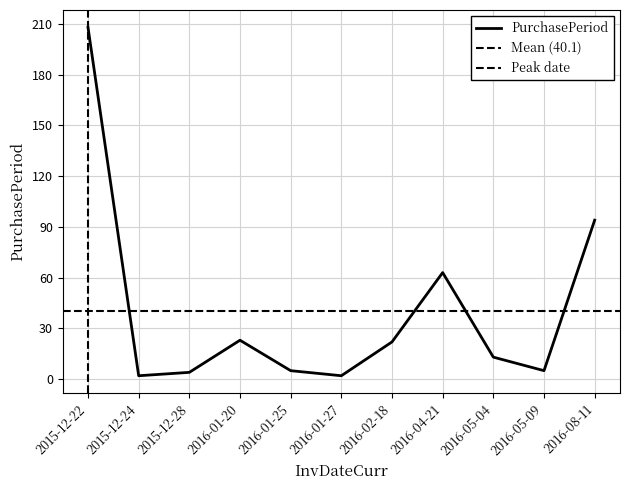

What is the difference between the maximum and minimum values?

206